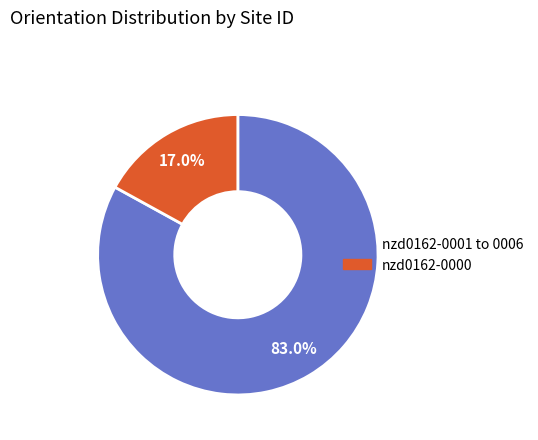

Is there any slice that represents more than half of the pie?

Yes